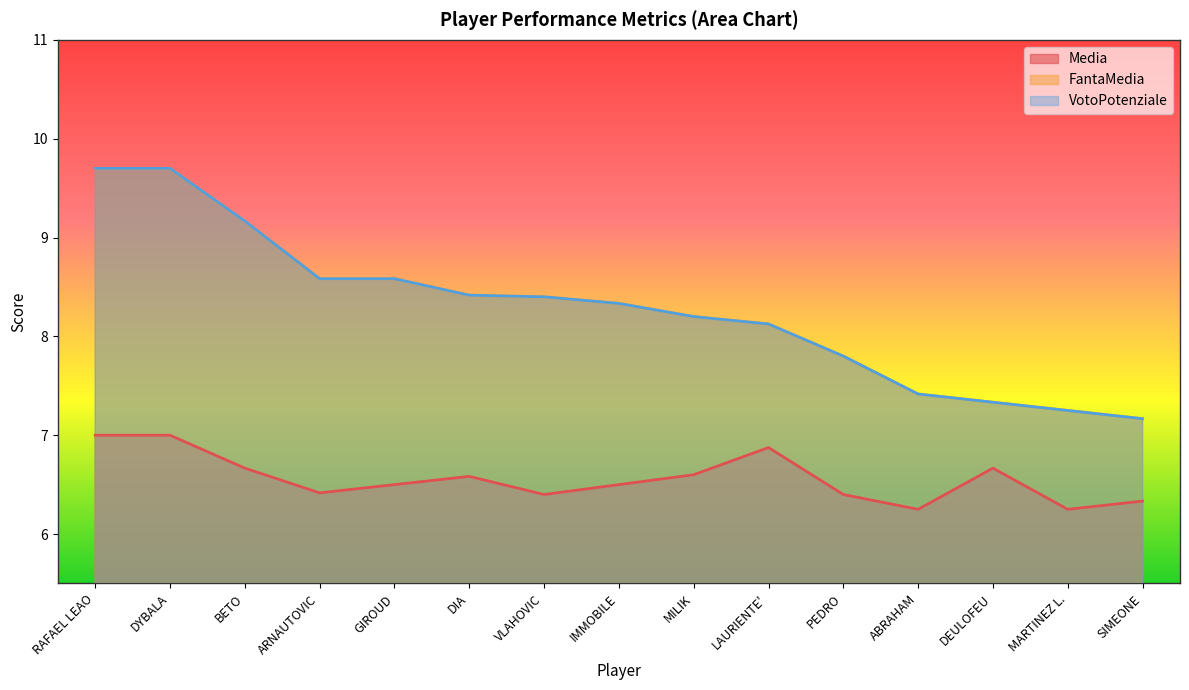

What is the sum of the Media values at LAURIENTE' and DEULOFEU?

13.5